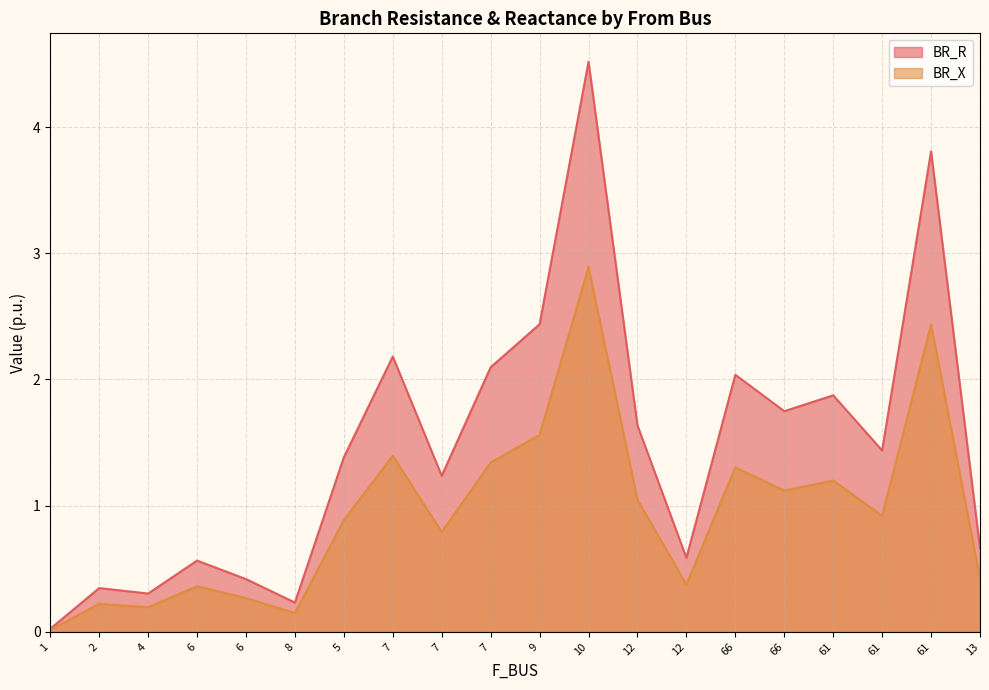

At how many categories does at least one series exceed 2?

6